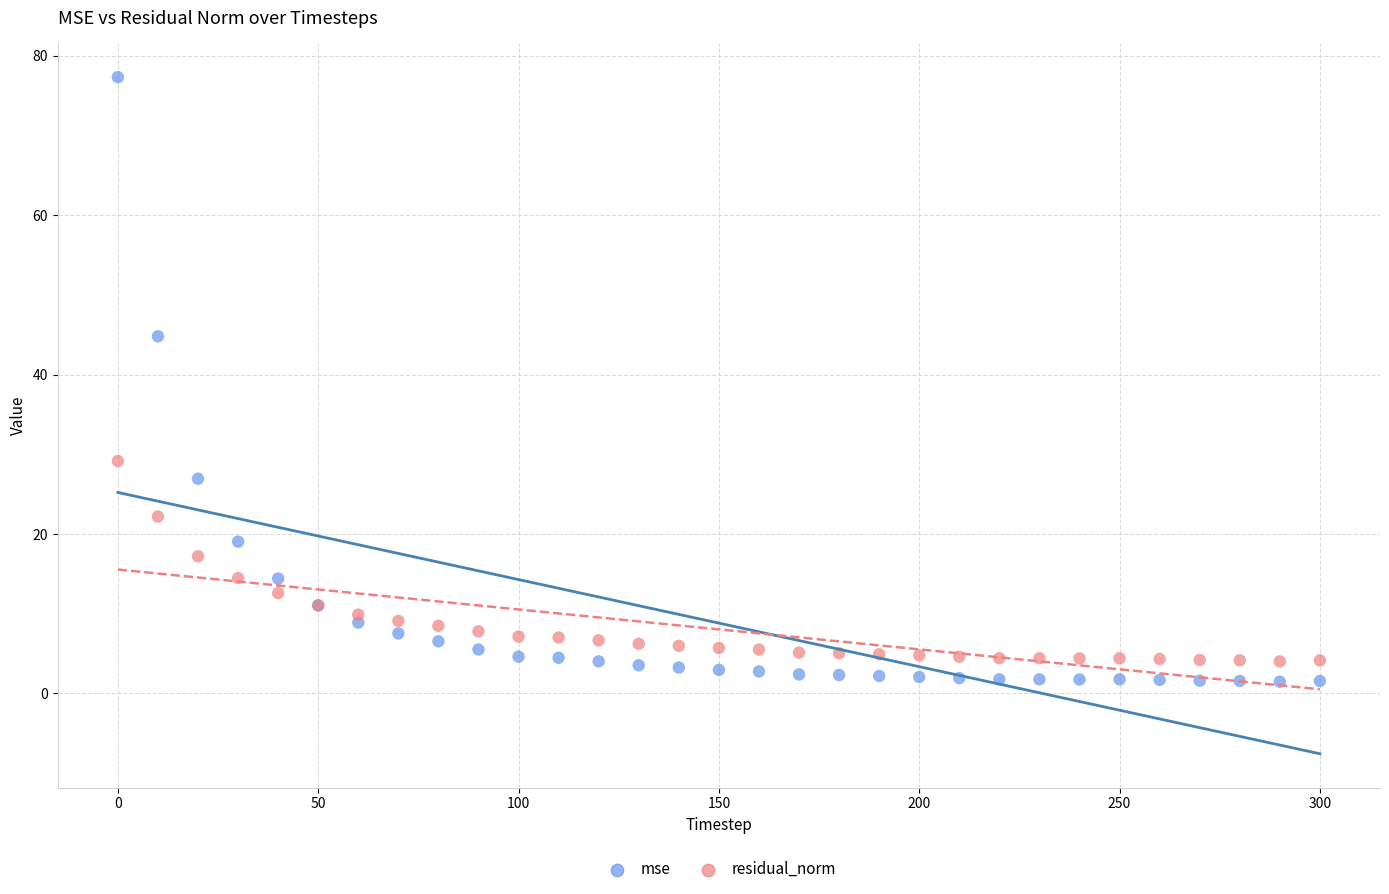

Which series contains the highest Y value?

mse